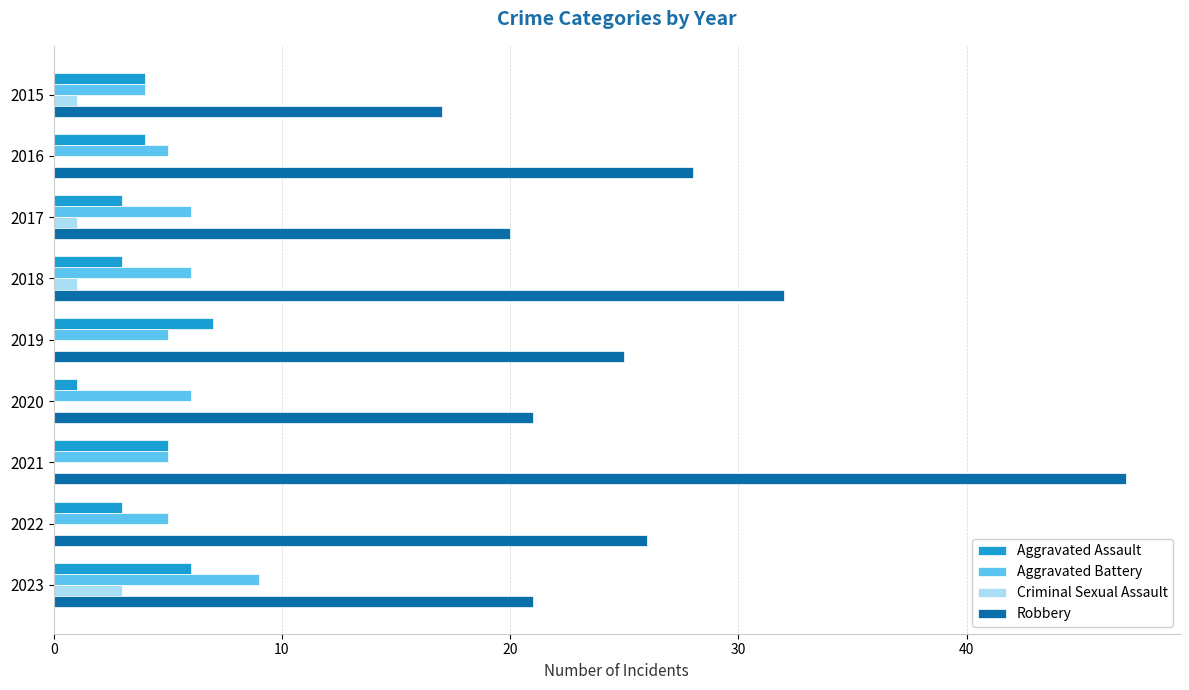

The value of Aggravated Assault at 2017 is 5. True or false?

False